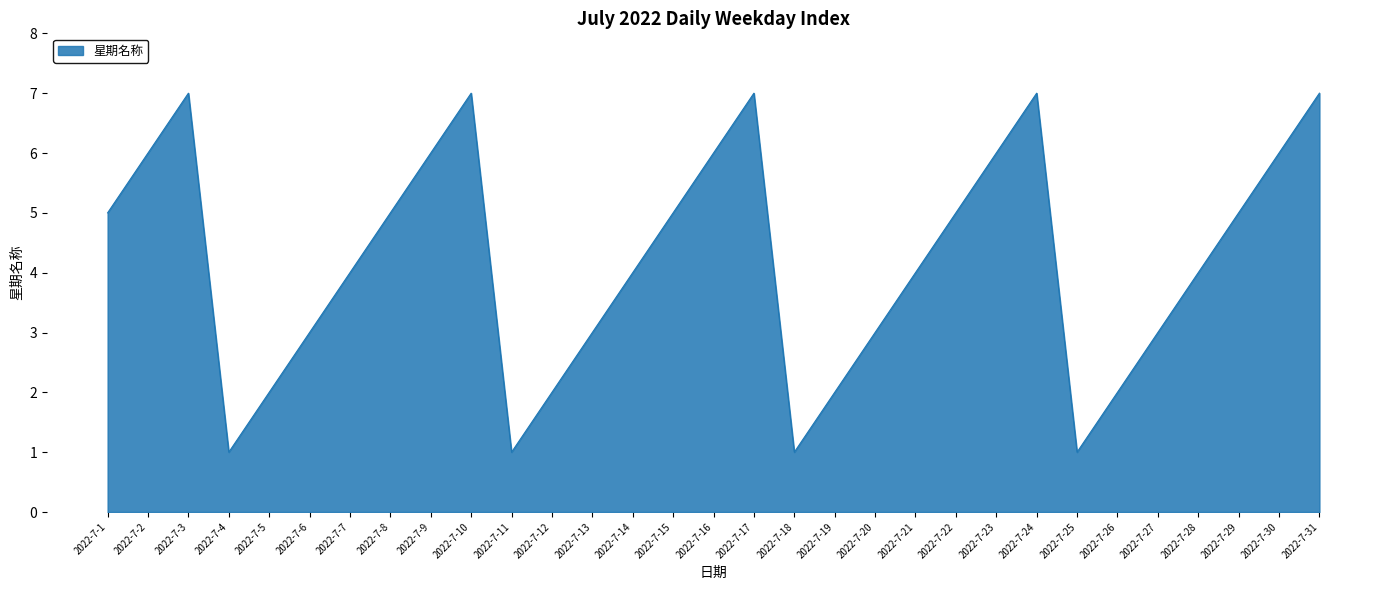

Count the number of categories in the chart.

31